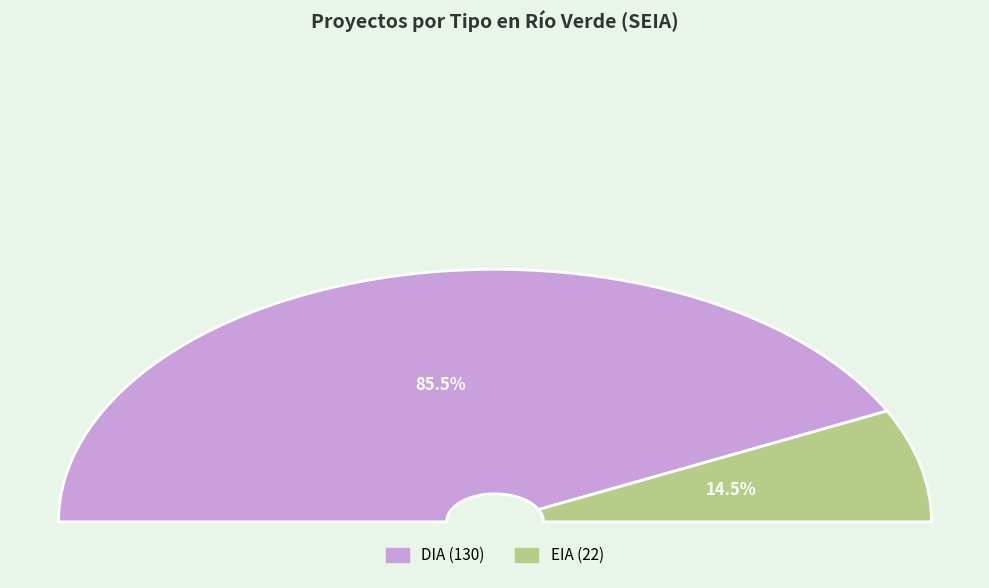

What percentage is the EIA slice, to the nearest percent?

14%